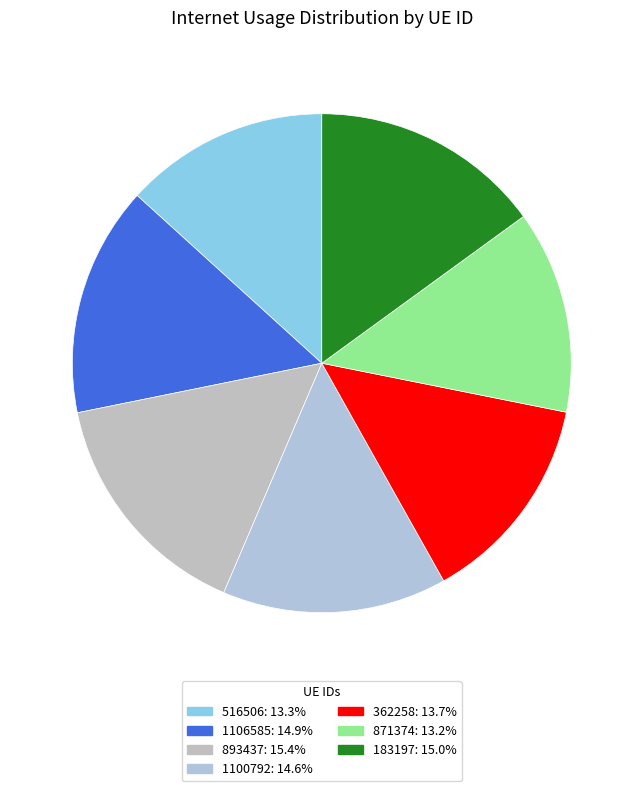

How many slices are in this pie chart?

7